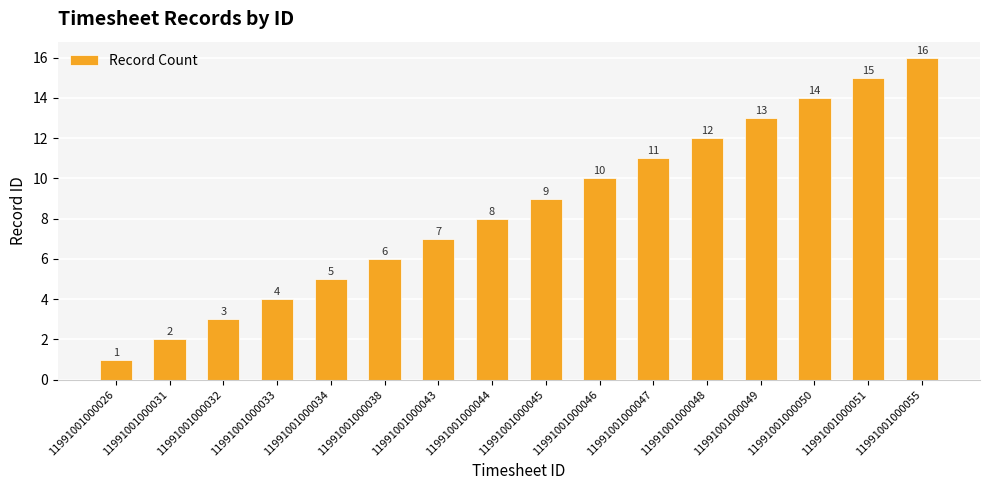

At which category does the chart reach its peak across all series?

11991001000055